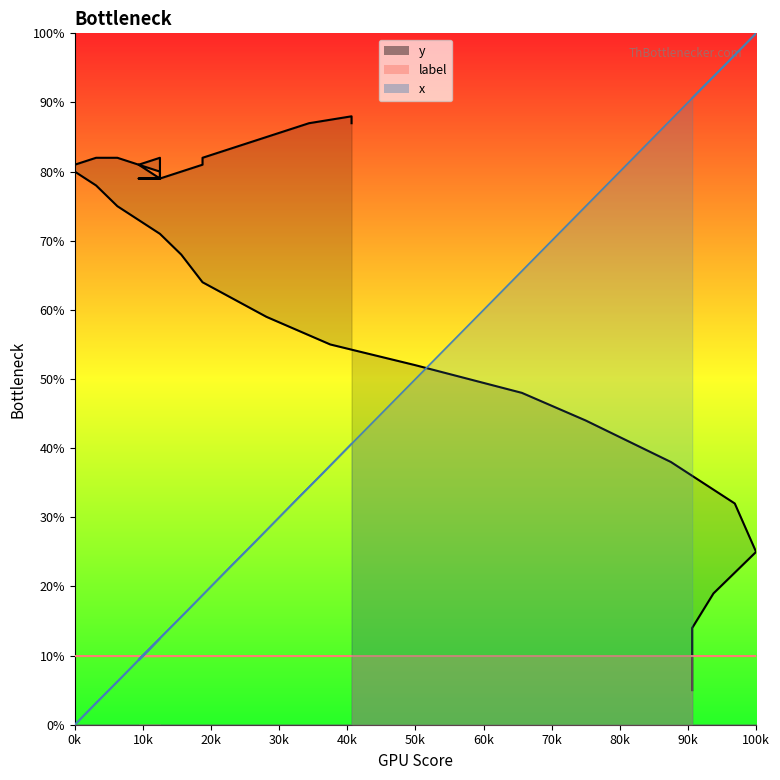

Reading left to right, transcribe all the data shown in this chart.

x: 90.6	90.6	90.6	93.8	100.0	96.9	87.5	75.0	65.6	50.0	37.5	28.1	18.8	15.6	12.5	6.2	3.1	0.0	0.0	3.1	6.2	6.2	6.2	9.4	12.5	12.5	9.4	12.5	12.5	9.4	12.5	12.5	12.5	12.5	18.8	18.8	28.1	34.4	40.6	40.6
y: 5.0	10.0	14.0	19.0	25.0	32.0	38.0	44.0	48.0	52.0	55.0	59.0	64.0	68.0	71.0	75.0	78.0	80.0	81.0	82.0	82.0	82.0	82.0	81.0	79.0	79.0	79.0	79.0	80.0	81.0	82.0	81.0	79.0	79.0	81.0	82.0	85.0	87.0	88.0	87.0